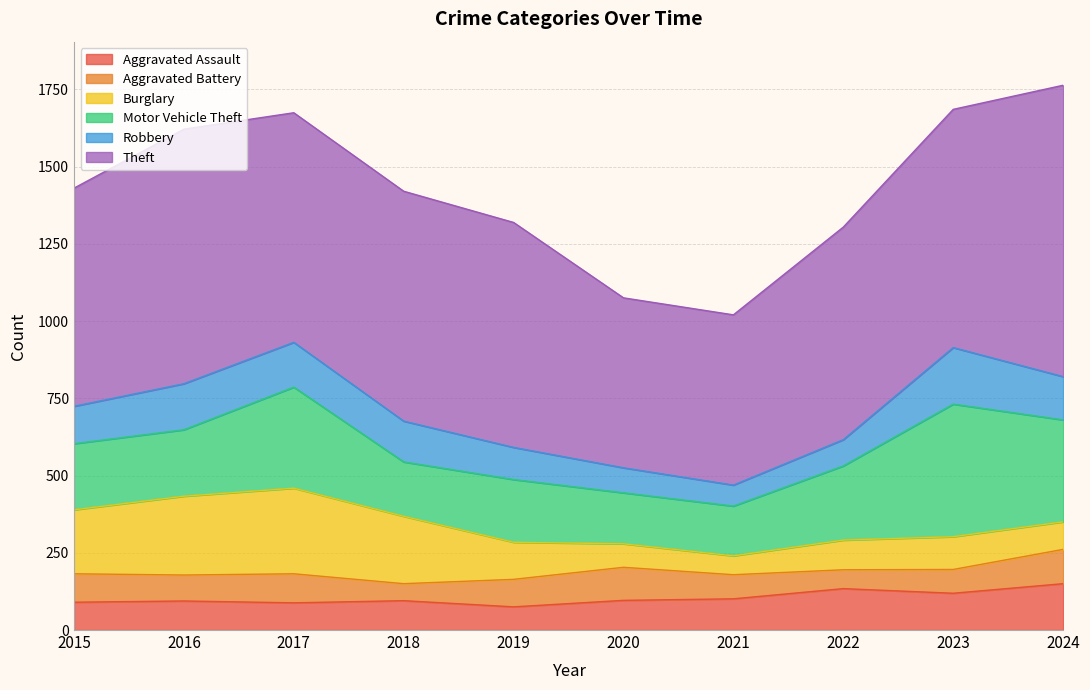

True or false: Robbery has a value of 104 at 2019.

True